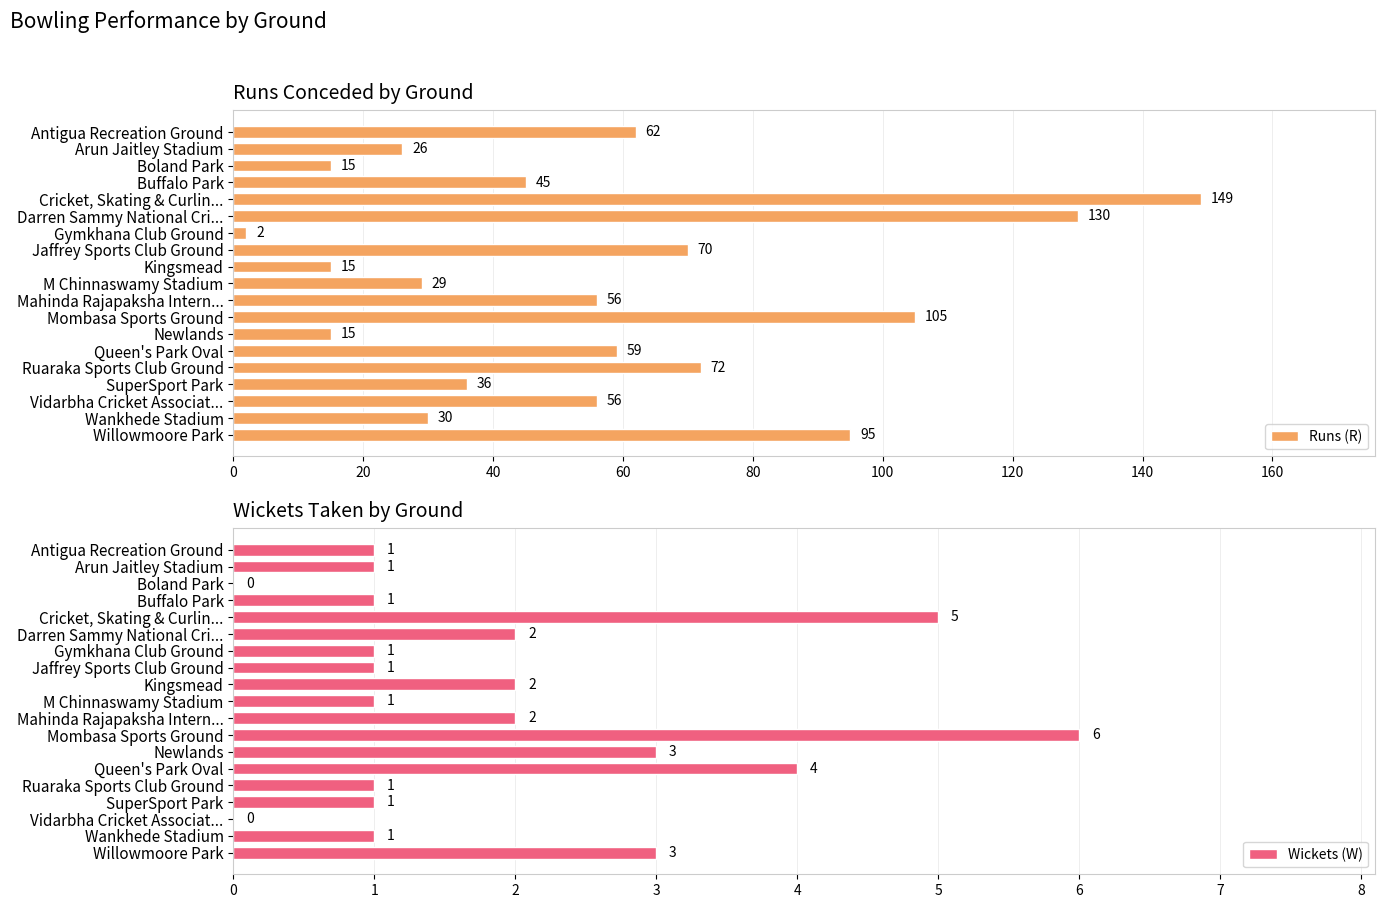

Which series has the largest range (max minus min)?

Runs (R)